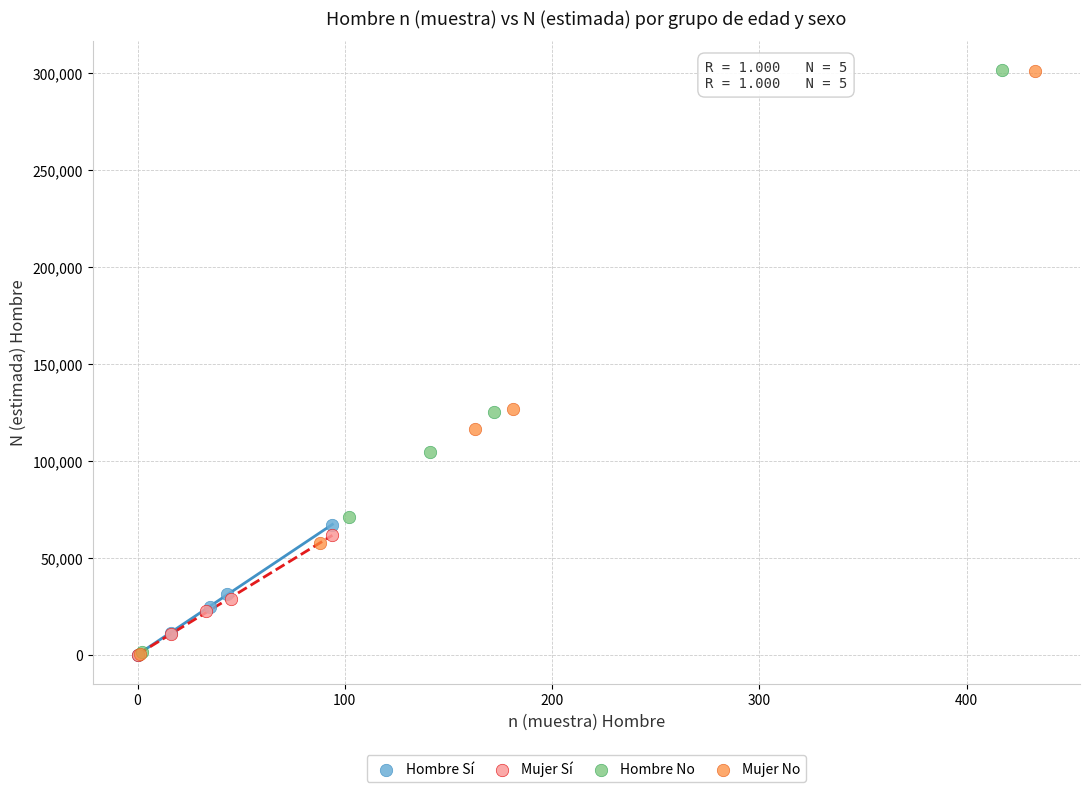

Which series has the largest Y range (max minus min)?

Mujer No